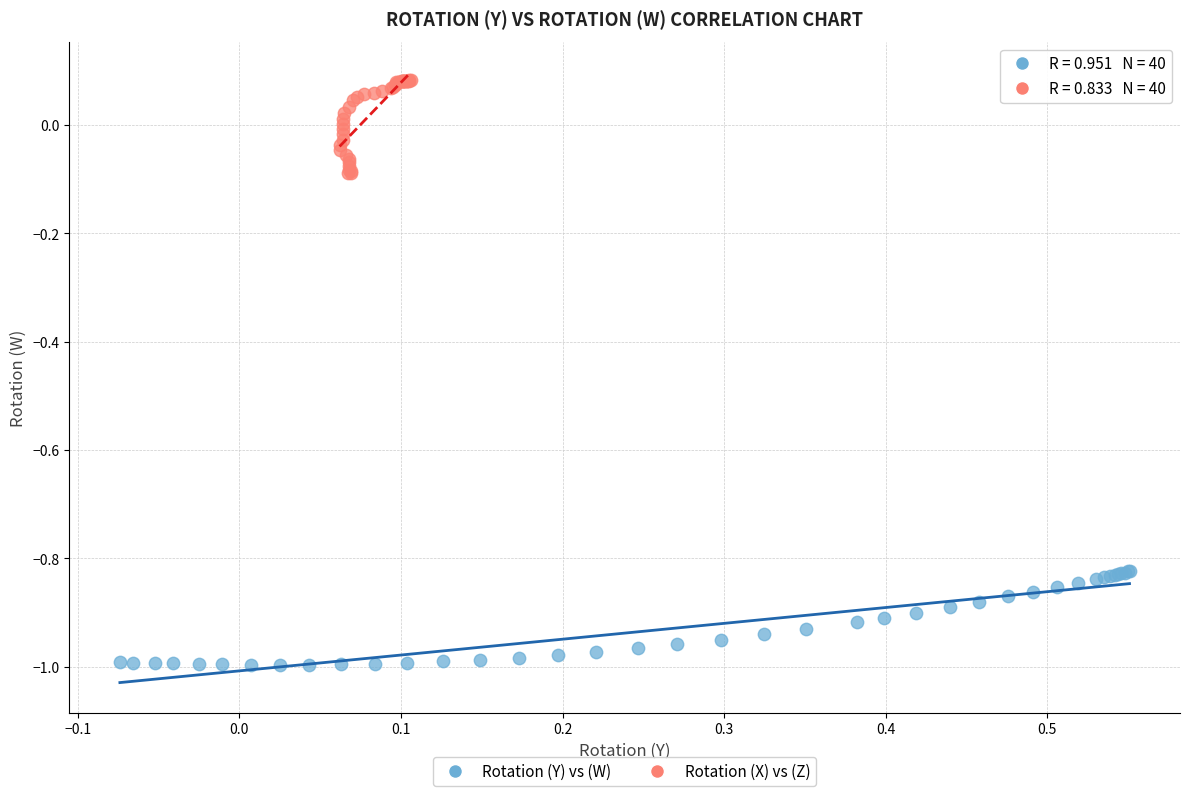

Which series contains the lowest Y value?

Rotation (Y) vs (W)